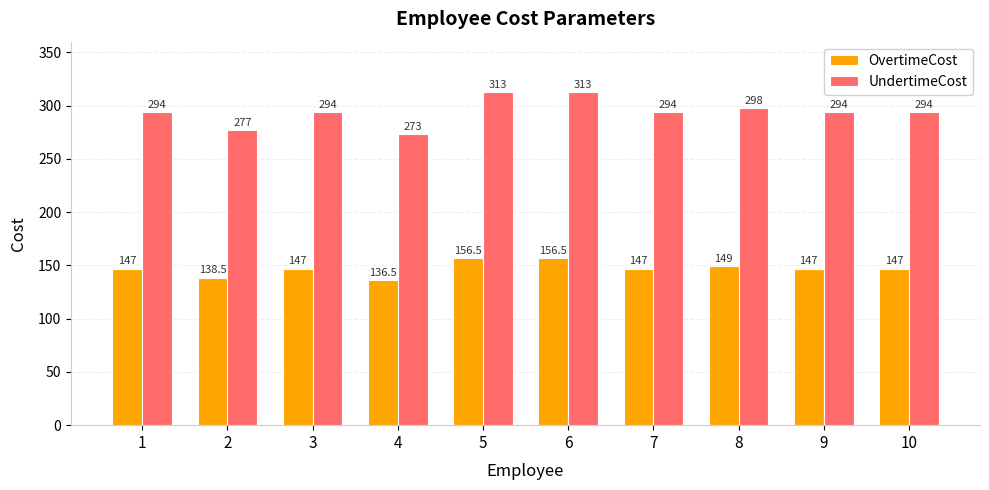

The OvertimeCost series shows 136.5 at 4. True or false?

True